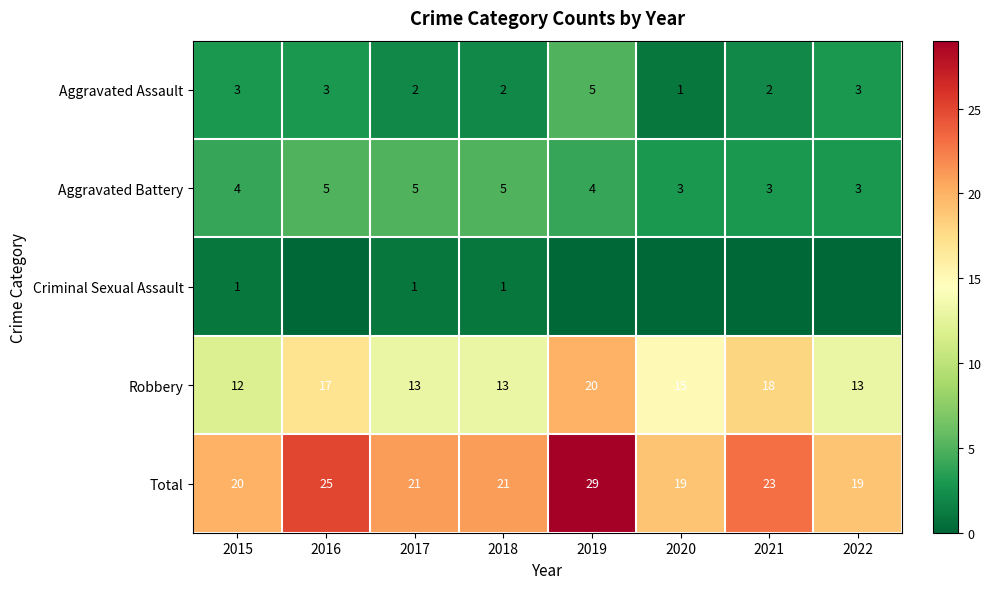

What is the sum of all Robbery values?

121